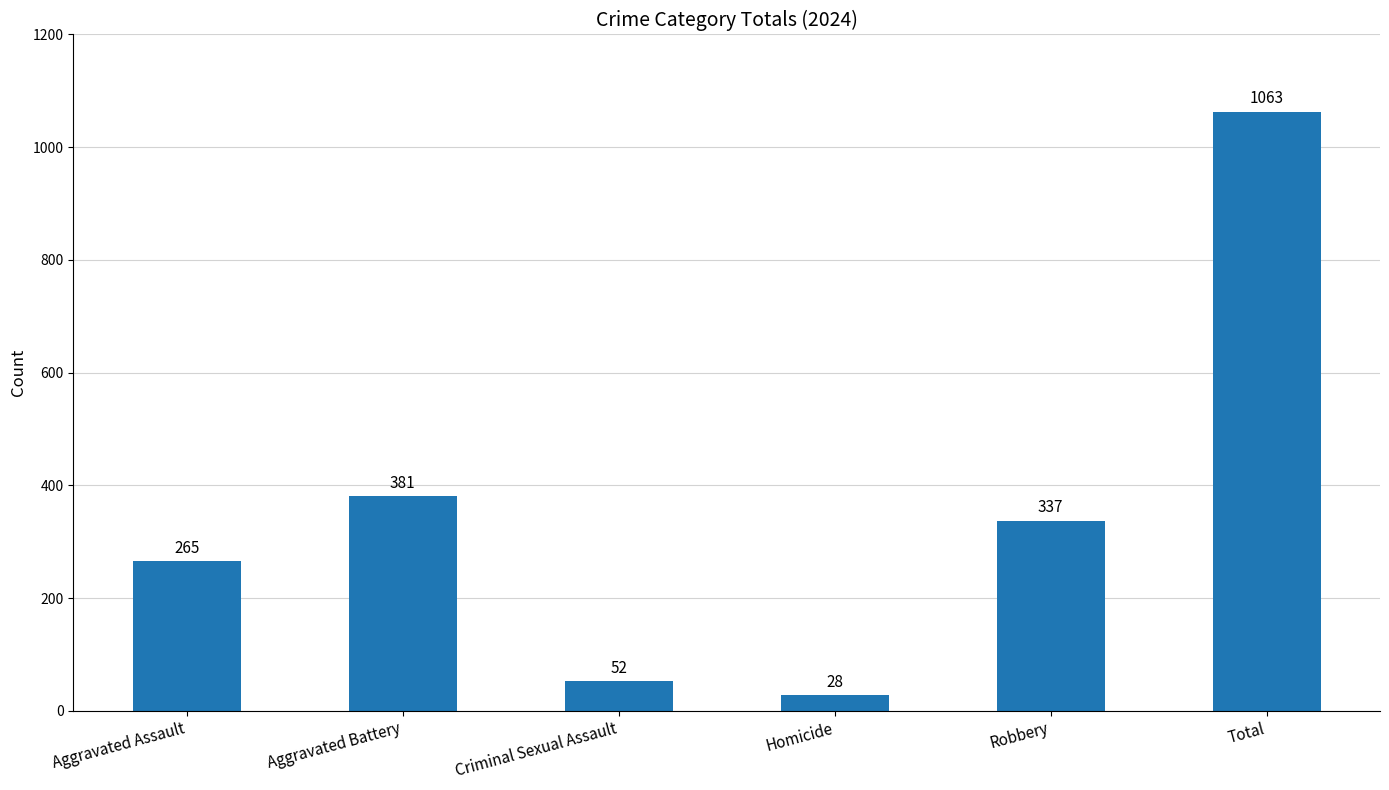

Rank the categories by value from highest to lowest.

Total, Aggravated Battery, Robbery, Aggravated Assault, Criminal Sexual Assault, Homicide